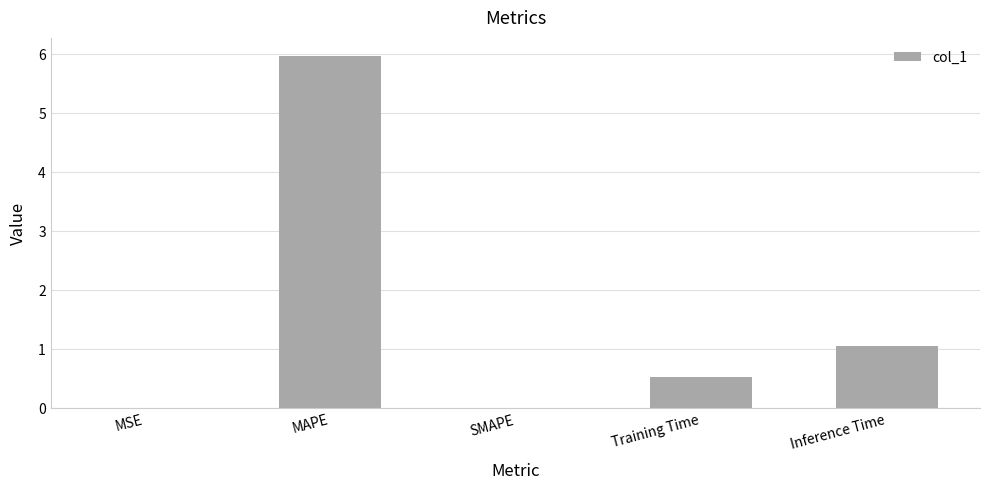

What is the sum of the values at Inference Time and SMAPE?

1.1